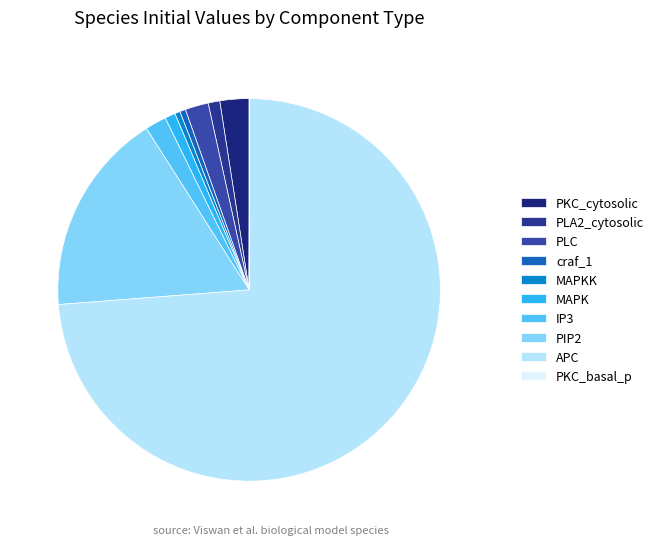

Which category has the biggest portion of the pie?

APC